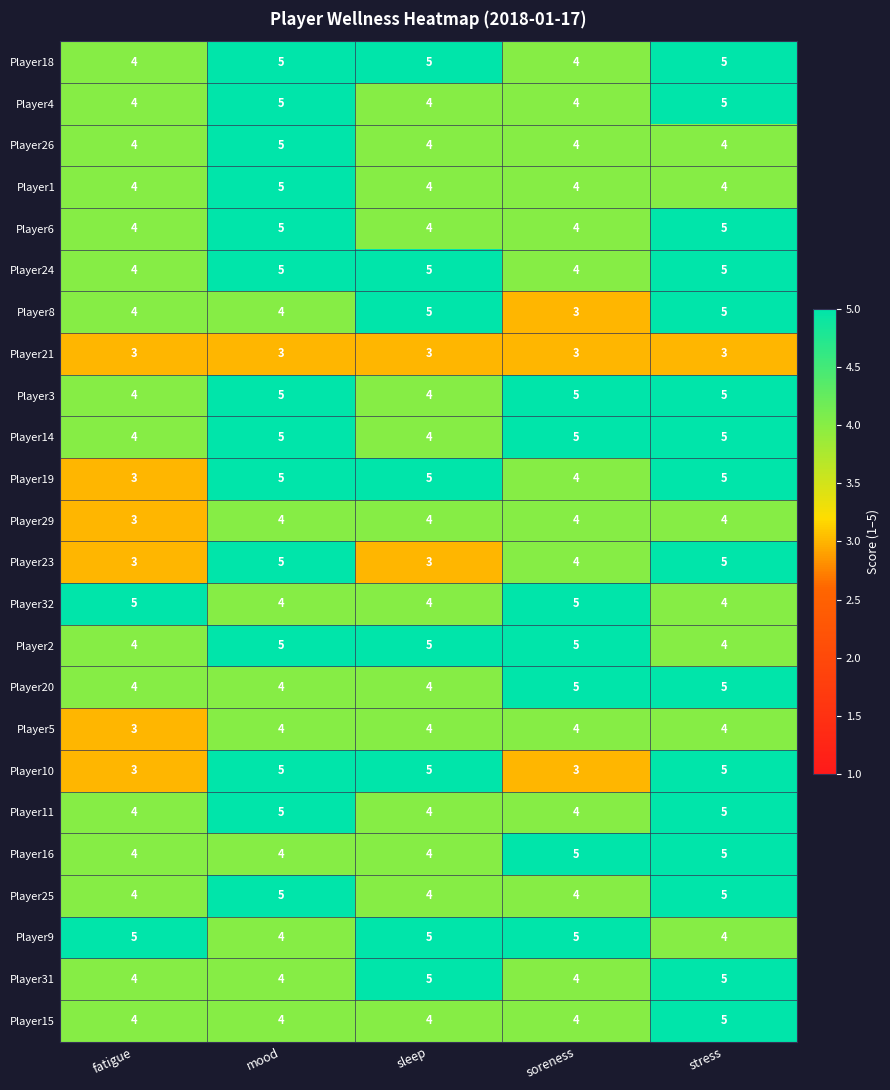

What is the sum of the Player1 values at sleep and mood?

9